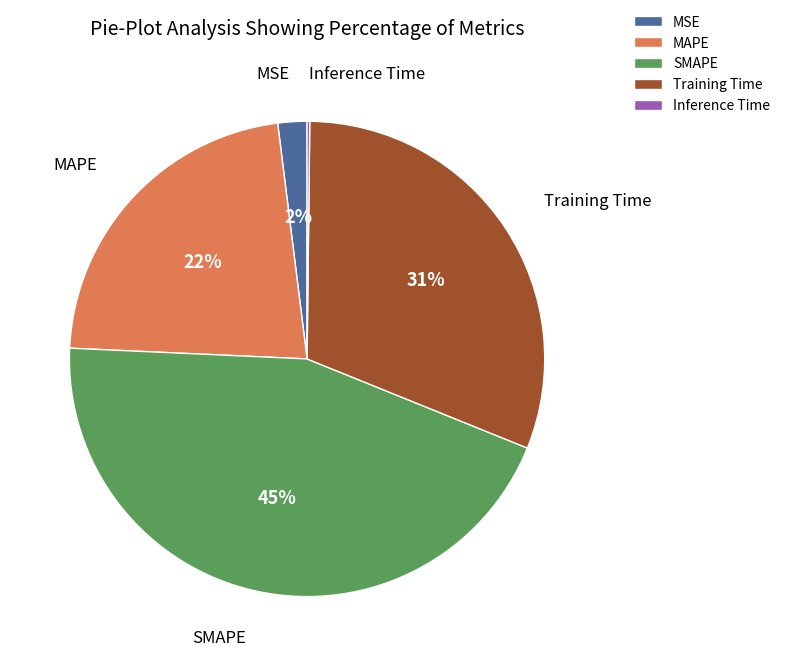

What is the largest slice in the pie chart?

SMAPE